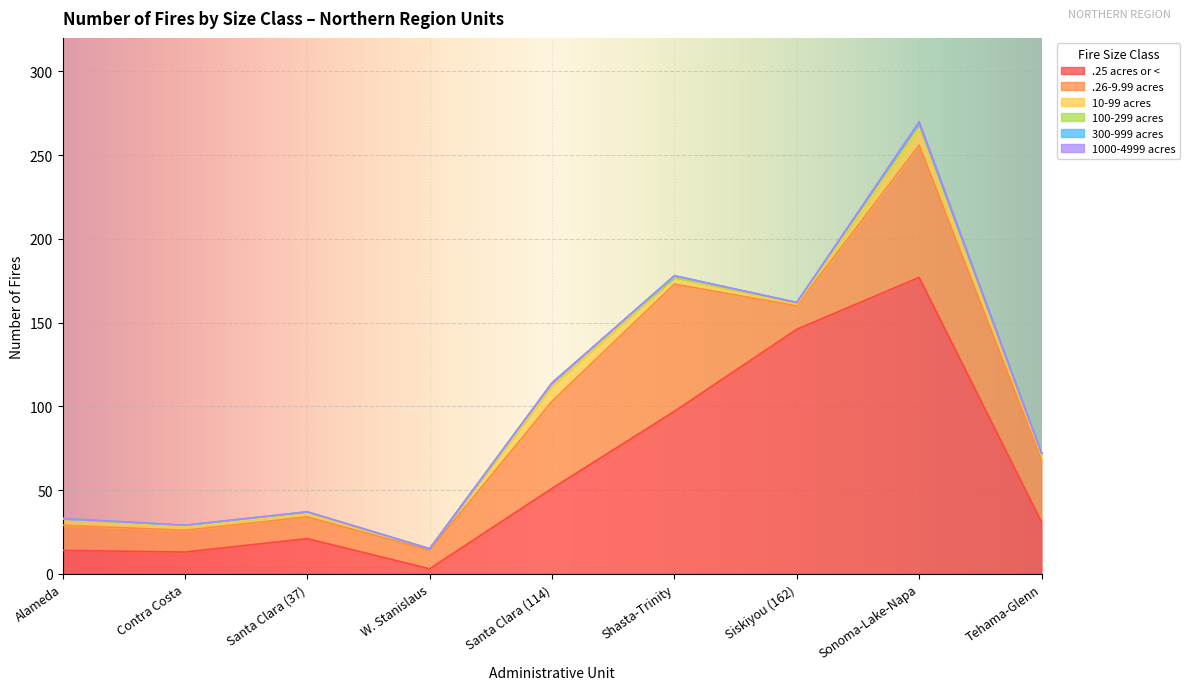

What is the average value of the 100-299 acres series?

1